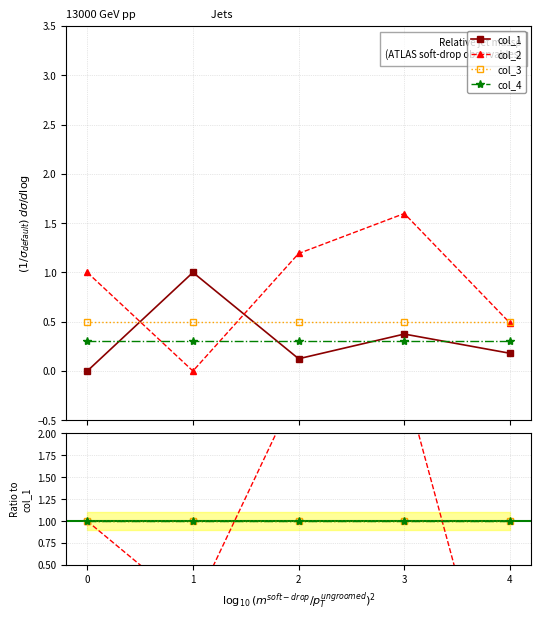

What is the highest value of the col_1 series?

1.0